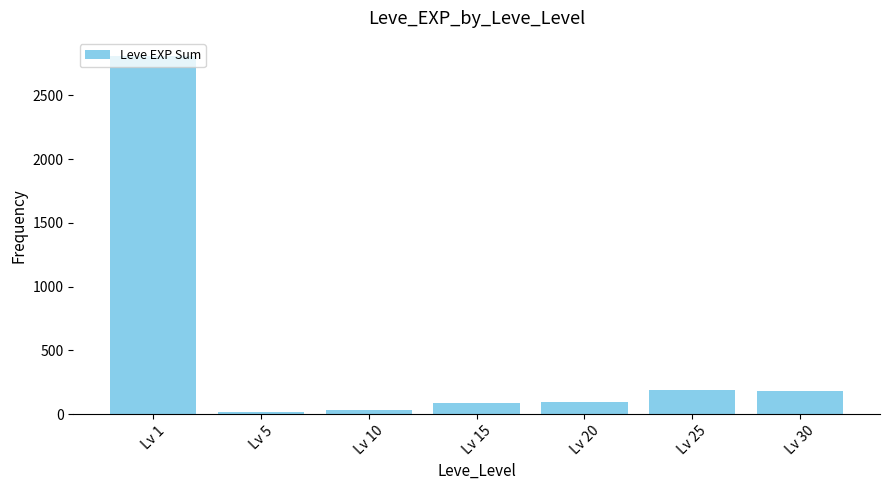

The value at Lv 20 is 98. True or false?

True